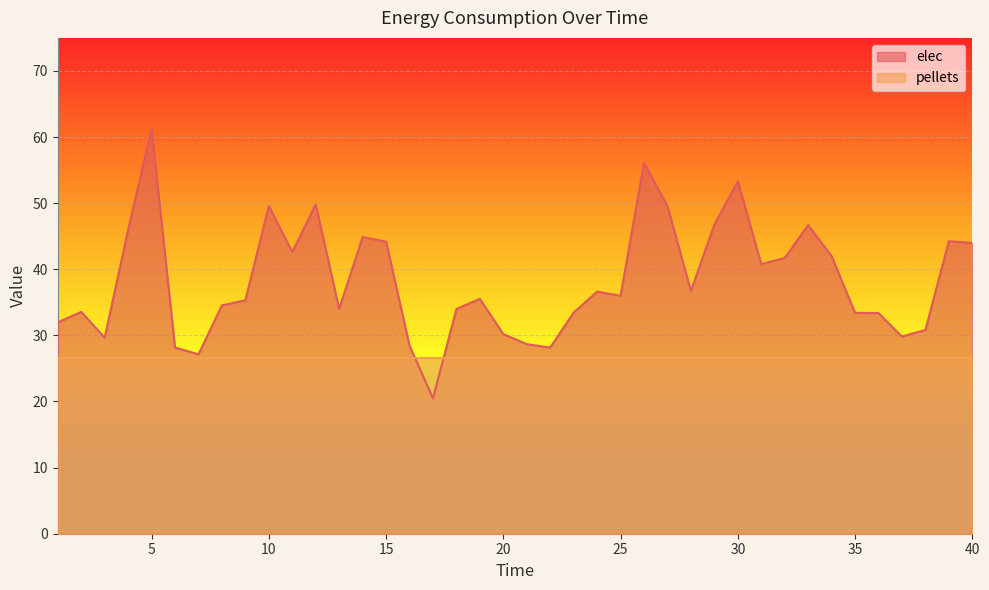

The value at 16 is 28.5. True or false?

True